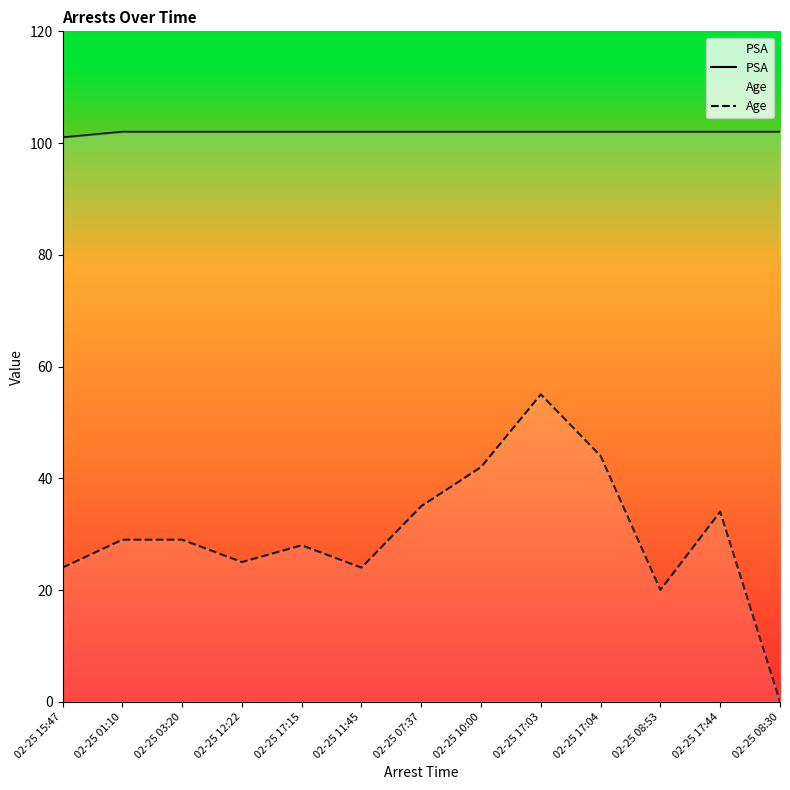

What is the spread (max minus min) of values at 02-25 10:00?

60